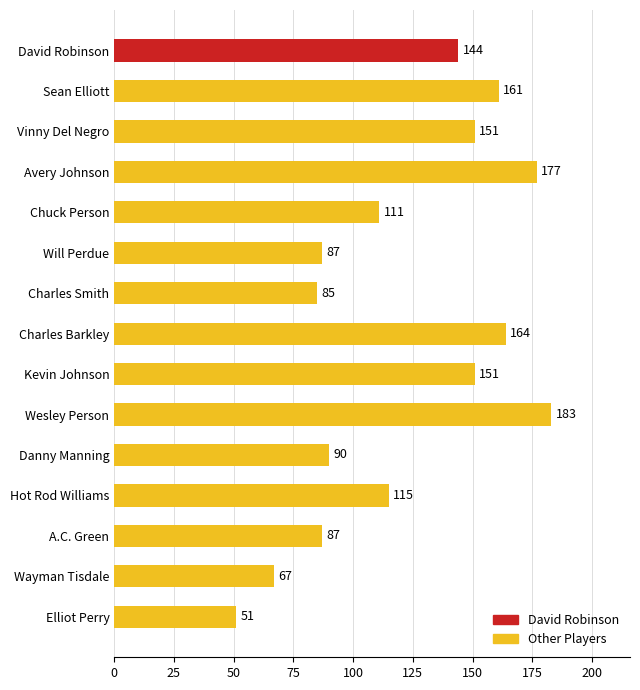

Which category has the highest value across all series?

Wesley Person